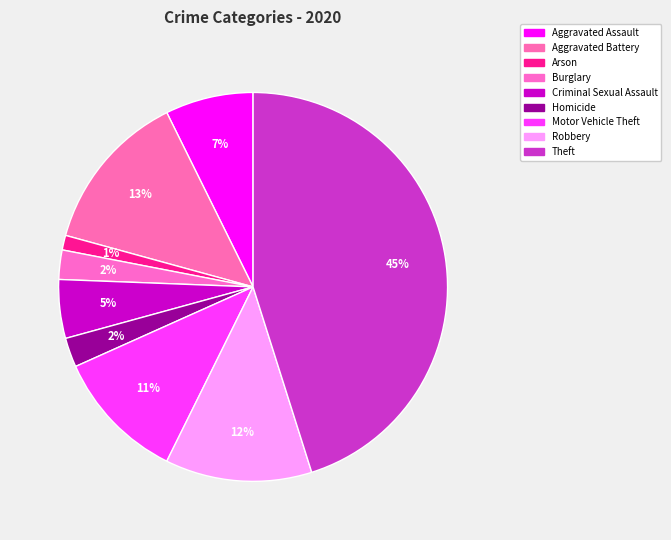

How many segments does this pie chart have?

9